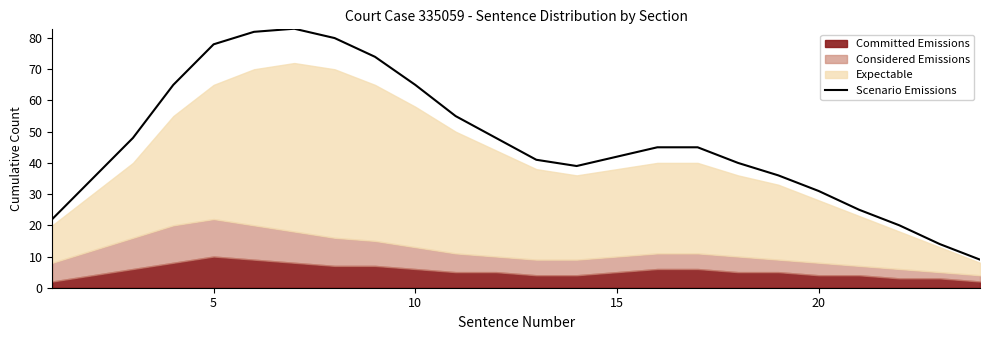

Does the chart have visible grid lines?

No